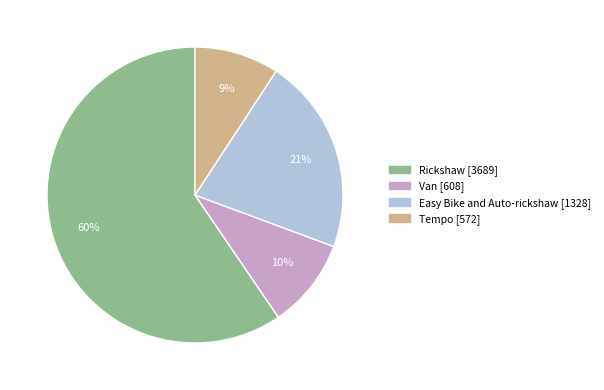

Is there any slice that represents more than half of the pie?

Yes